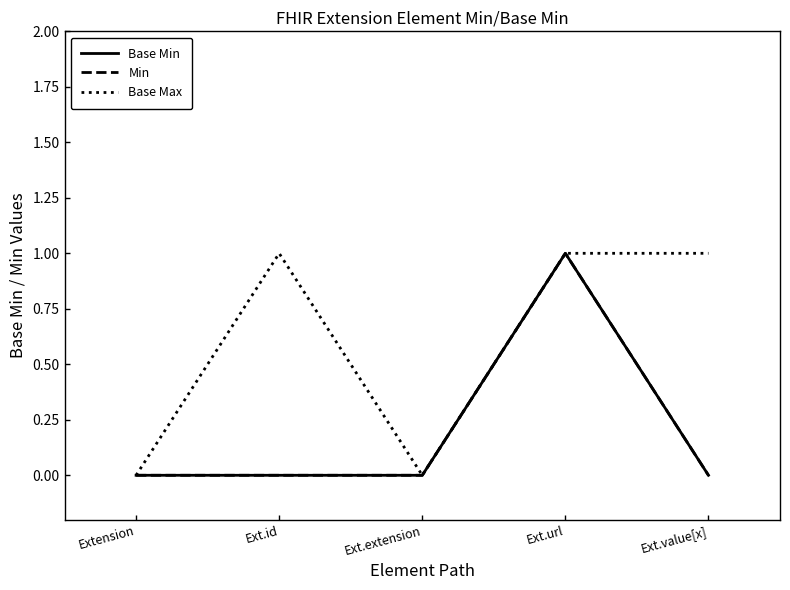

True or false: Min and Base Max intersect in this chart.

False